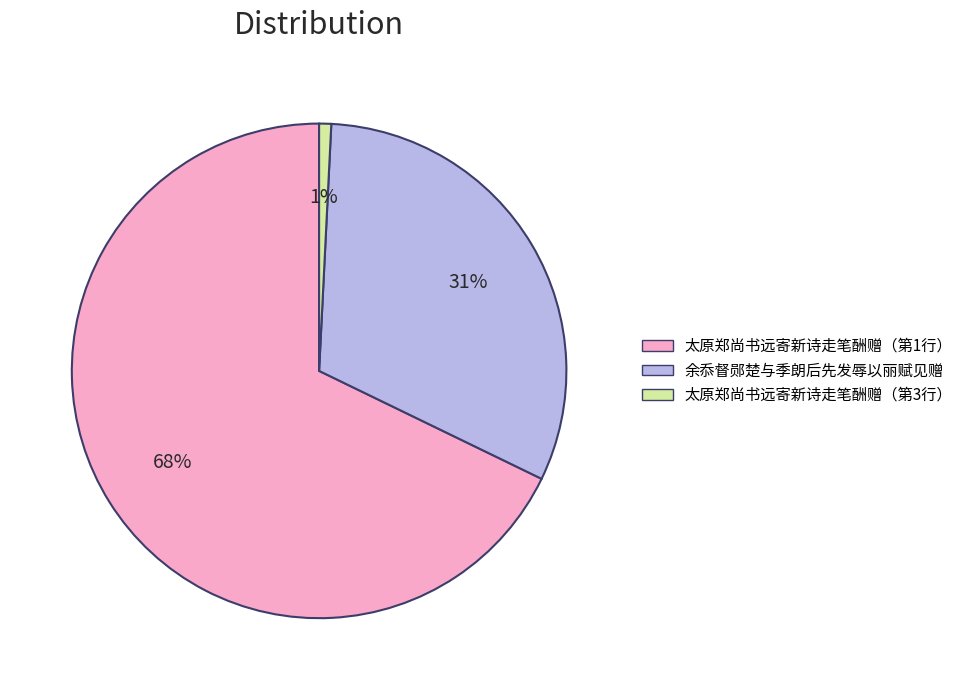

To the nearest percent, what is the difference between the largest and smallest slice percentages?

67%